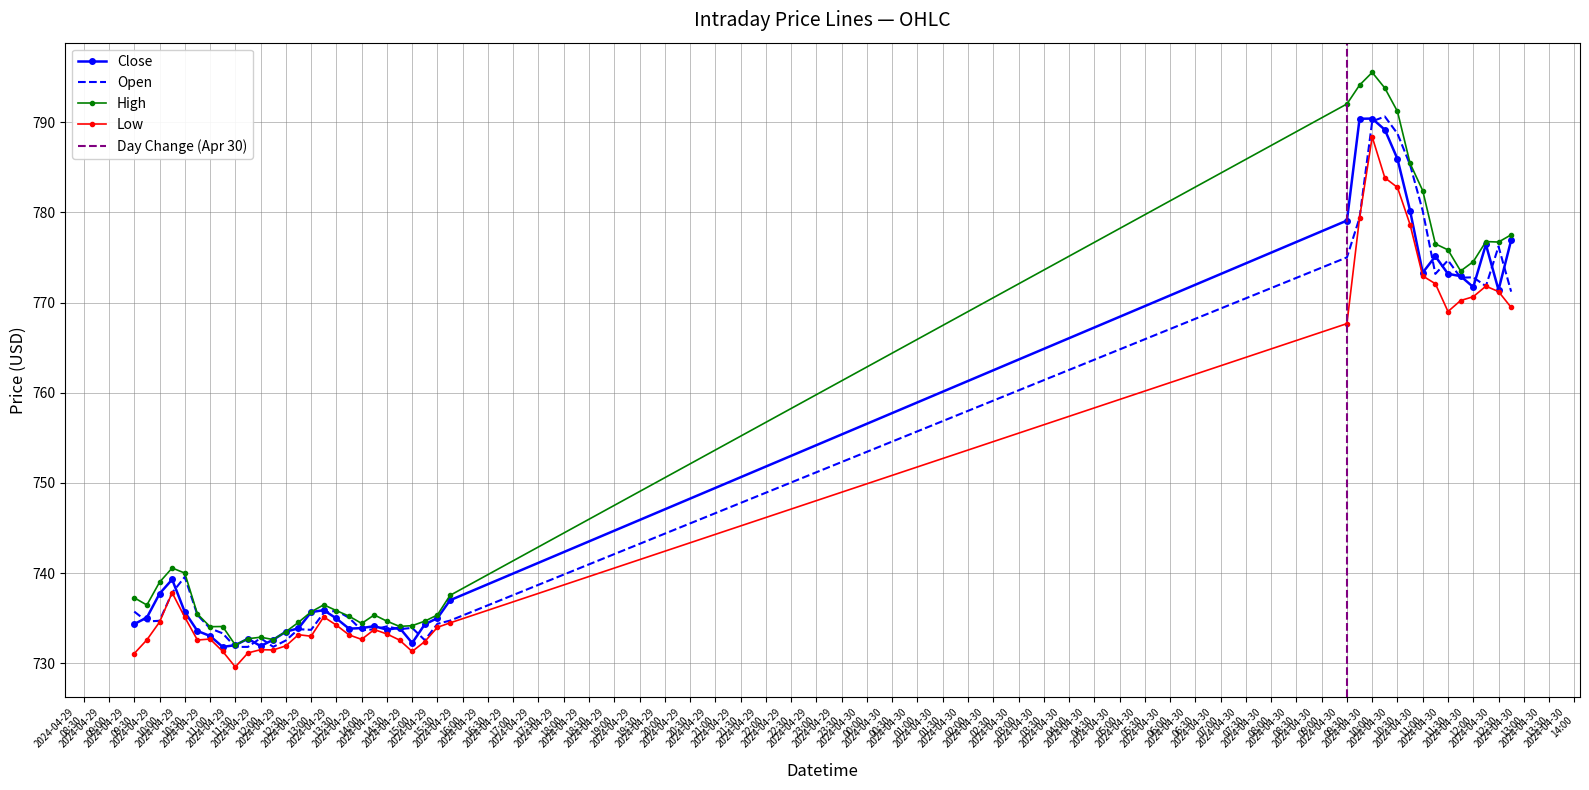

Reading left to right, extract all data points from this chart.

Close: 2024-04-29 09:30=734.4	2024-04-29 09:45=735.1	2024-04-29 10:00=737.7	2024-04-29 10:15=739.3	2024-04-29 10:30=735.7	2024-04-29 10:45=733.6	2024-04-29 11:00=733.1	2024-04-29 11:15=731.8	2024-04-29 11:30=732.0	2024-04-29 11:45=732.7	2024-04-29 12:00=731.9	2024-04-29 12:15=732.6	2024-04-29 12:30=733.5	2024-04-29 12:45=733.9	2024-04-29 13:00=735.7	2024-04-29 13:15=735.9	2024-04-29 13:30=735.0	2024-04-29 13:45=733.9	2024-04-29 14:00=733.9	2024-04-29 14:15=734.1	2024-04-29 14:30=733.8	2024-04-29 14:45=734.0	2024-04-29 15:00=732.3	2024-04-29 15:15=734.3	2024-04-29 15:30=735.0	2024-04-29 15:45=737.0	2024-04-30 09:30=779.1	2024-04-30 09:45=790.4	2024-04-30 10:00=790.4	2024-04-30 10:15=789.1	2024-04-30 10:30=785.9	2024-04-30 10:45=780.2	2024-04-30 11:00=773.3	2024-04-30 11:15=775.1	2024-04-30 11:30=773.2	2024-04-30 11:45=772.9	2024-04-30 12:00=771.7	2024-04-30 12:15=776.4	2024-04-30 12:30=771.4	2024-04-30 12:45=776.9
Open: 2024-04-29 09:30=735.8	2024-04-29 09:45=734.7	2024-04-29 10:00=734.7	2024-04-29 10:15=737.8	2024-04-29 10:30=739.6	2024-04-29 10:45=735.4	2024-04-29 11:00=733.9	2024-04-29 11:15=733.3	2024-04-29 11:30=731.8	2024-04-29 11:45=731.8	2024-04-29 12:00=732.8	2024-04-29 12:15=731.8	2024-04-29 12:30=732.5	2024-04-29 12:45=733.8	2024-04-29 13:00=733.7	2024-04-29 13:15=735.6	2024-04-29 13:30=735.9	2024-04-29 13:45=735.1	2024-04-29 14:00=733.7	2024-04-29 14:15=733.8	2024-04-29 14:30=734.1	2024-04-29 14:45=733.8	2024-04-29 15:00=733.9	2024-04-29 15:15=732.6	2024-04-29 15:30=734.4	2024-04-29 15:45=734.8	2024-04-30 09:30=775.0	2024-04-30 09:45=779.4	2024-04-30 10:00=790.1	2024-04-30 10:15=790.6	2024-04-30 10:30=788.7	2024-04-30 10:45=785.2	2024-04-30 11:00=780.2	2024-04-30 11:15=773.2	2024-04-30 11:30=774.7	2024-04-30 11:45=772.8	2024-04-30 12:00=772.8	2024-04-30 12:15=771.8	2024-04-30 12:30=776.2	2024-04-30 12:45=771.2
High: 2024-04-29 09:30=737.3	2024-04-29 09:45=736.5	2024-04-29 10:00=739.0	2024-04-29 10:15=740.6	2024-04-29 10:30=740.0	2024-04-29 10:45=735.5	2024-04-29 11:00=734.1	2024-04-29 11:15=734.1	2024-04-29 11:30=732.0	2024-04-29 11:45=732.7	2024-04-29 12:00=732.9	2024-04-29 12:15=732.7	2024-04-29 12:30=733.5	2024-04-29 12:45=734.6	2024-04-29 13:00=735.7	2024-04-29 13:15=736.5	2024-04-29 13:30=735.9	2024-04-29 13:45=735.2	2024-04-29 14:00=734.4	2024-04-29 14:15=735.4	2024-04-29 14:30=734.7	2024-04-29 14:45=734.1	2024-04-29 15:00=734.2	2024-04-29 15:15=734.7	2024-04-29 15:30=735.4	2024-04-29 15:45=737.5	2024-04-30 09:30=792.0	2024-04-30 09:45=794.1	2024-04-30 10:00=795.5	2024-04-30 10:15=793.8	2024-04-30 10:30=791.2	2024-04-30 10:45=785.4	2024-04-30 11:00=782.4	2024-04-30 11:15=776.5	2024-04-30 11:30=775.8	2024-04-30 11:45=773.5	2024-04-30 12:00=774.5	2024-04-30 12:15=776.8	2024-04-30 12:30=776.7	2024-04-30 12:45=777.5
Low: 2024-04-29 09:30=731.1	2024-04-29 09:45=732.6	2024-04-29 10:00=734.6	2024-04-29 10:15=737.8	2024-04-29 10:30=735.1	2024-04-29 10:45=732.6	2024-04-29 11:00=732.7	2024-04-29 11:15=731.3	2024-04-29 11:30=729.6	2024-04-29 11:45=731.2	2024-04-29 12:00=731.5	2024-04-29 12:15=731.5	2024-04-29 12:30=732.0	2024-04-29 12:45=733.2	2024-04-29 13:00=733.0	2024-04-29 13:15=735.2	2024-04-29 13:30=734.2	2024-04-29 13:45=733.2	2024-04-29 14:00=732.7	2024-04-29 14:15=733.8	2024-04-29 14:30=733.3	2024-04-29 14:45=732.6	2024-04-29 15:00=731.3	2024-04-29 15:15=732.4	2024-04-29 15:30=734.0	2024-04-29 15:45=734.5	2024-04-30 09:30=767.7	2024-04-30 09:45=779.4	2024-04-30 10:00=788.3	2024-04-30 10:15=783.8	2024-04-30 10:30=782.8	2024-04-30 10:45=778.6	2024-04-30 11:00=772.9	2024-04-30 11:15=772.1	2024-04-30 11:30=769.0	2024-04-30 11:45=770.2	2024-04-30 12:00=770.6	2024-04-30 12:15=771.8	2024-04-30 12:30=771.2	2024-04-30 12:45=769.5